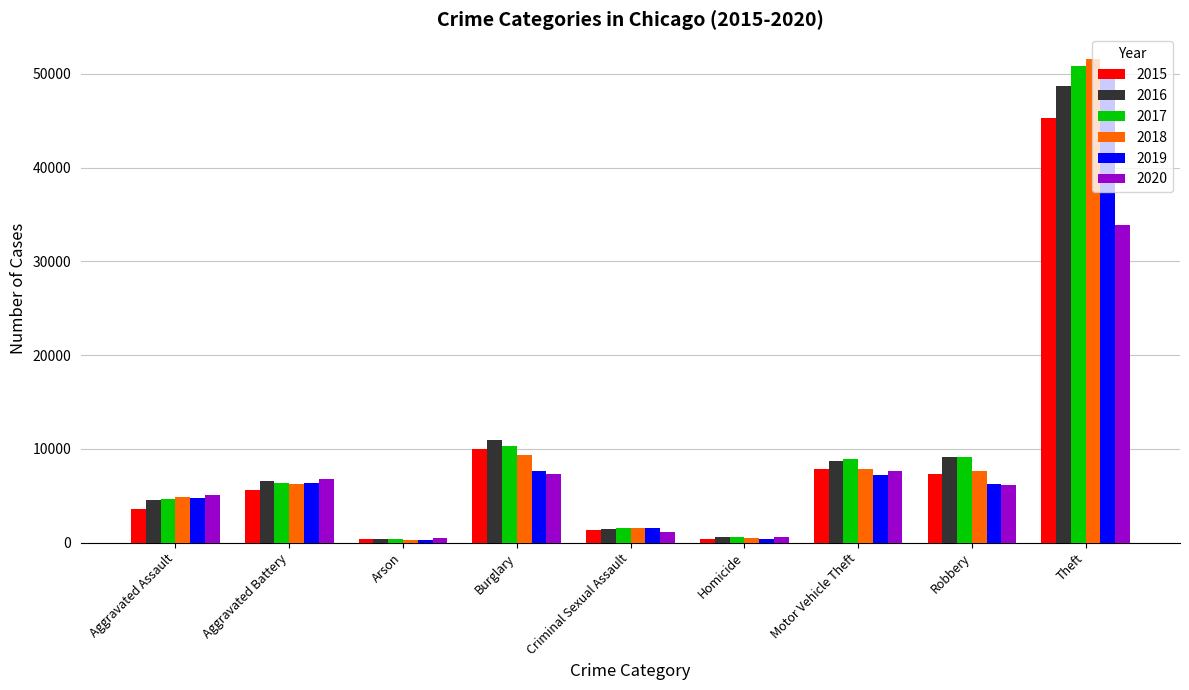

Is the value of 2015 at Theft greater than the value of 2016 at Motor Vehicle Theft?

Yes